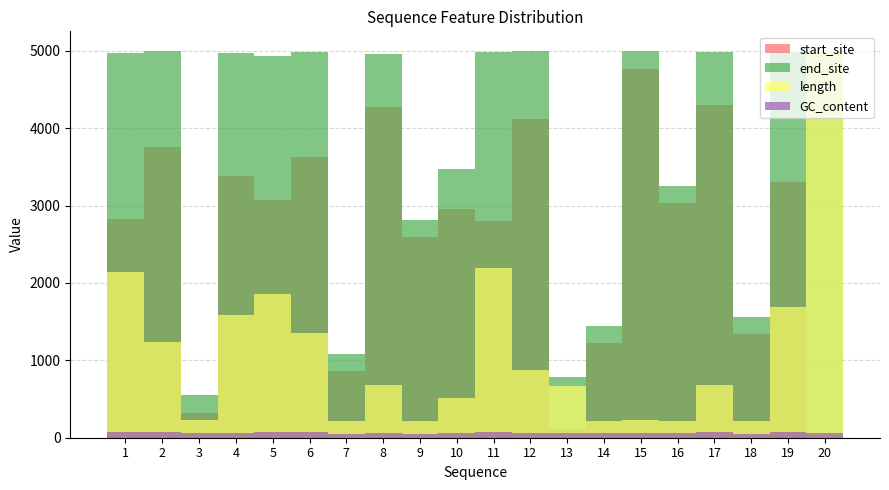

Which category has the lowest value in the length series?

7